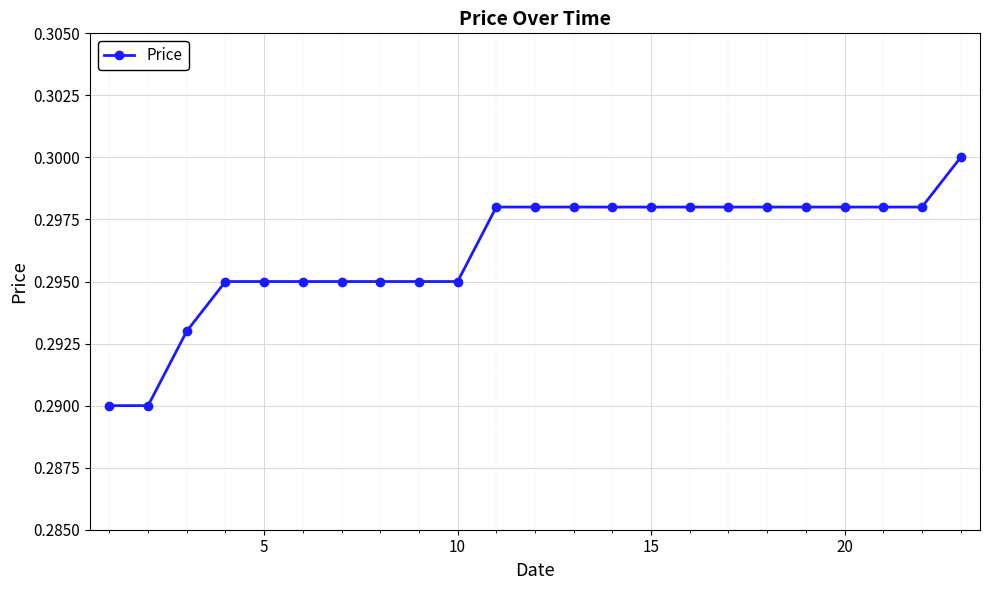

What is the sum of all values?

6.8